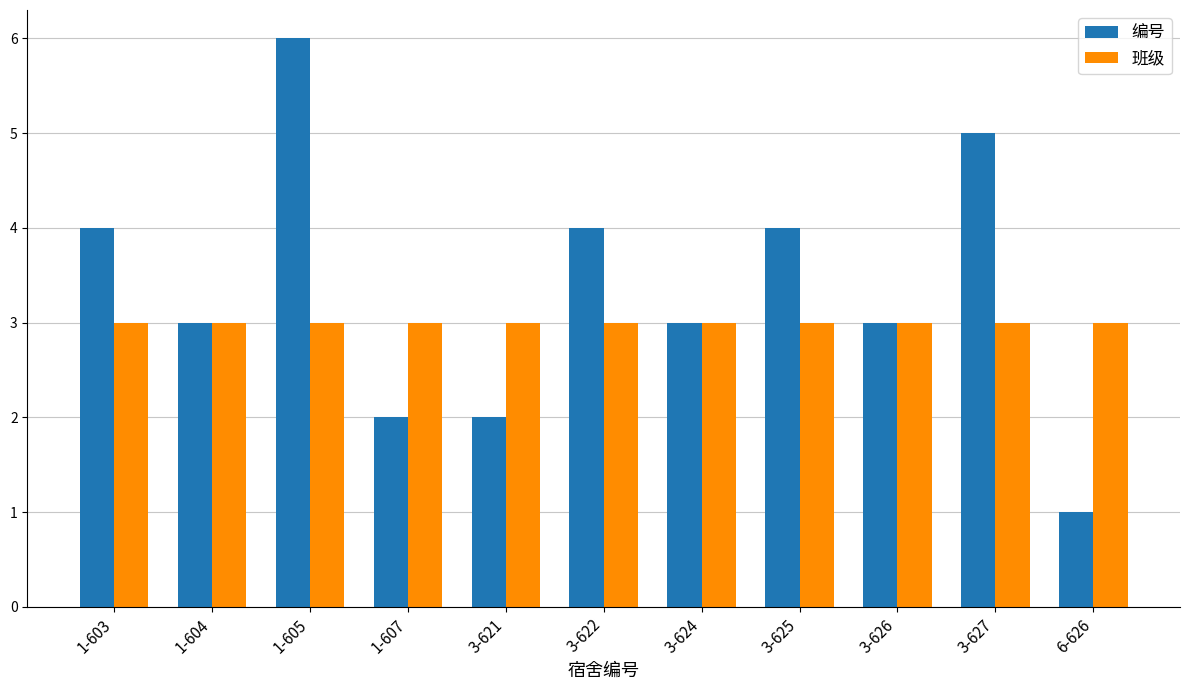

At which category is the sum across all series the highest?

1-605